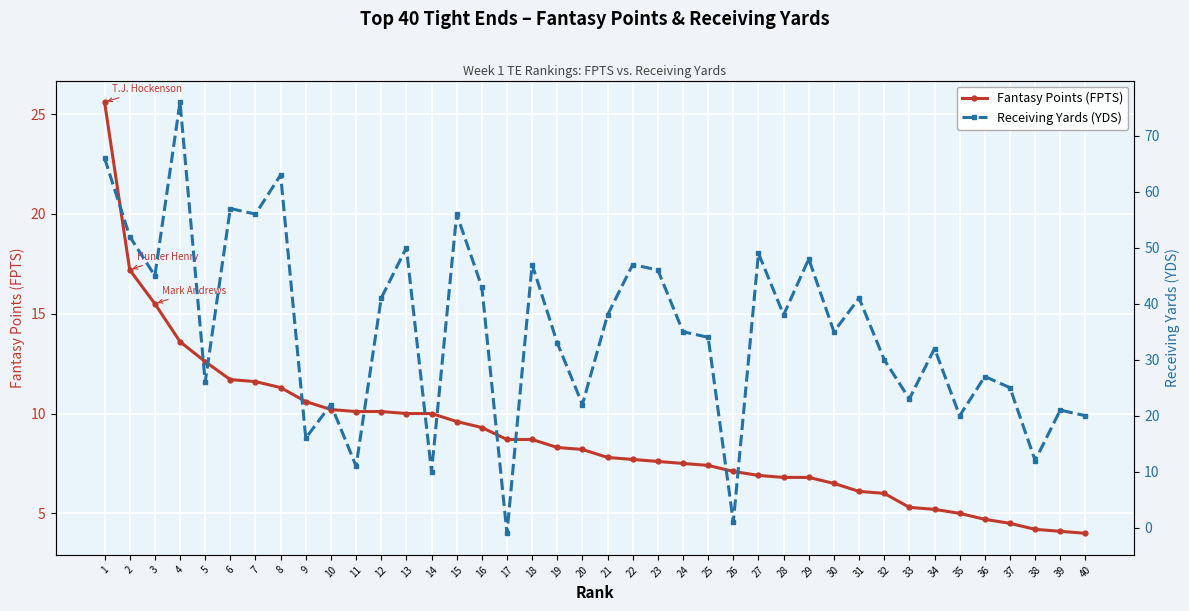

Reading right to left, transcribe all the data shown in this chart.

Fantasy Points (FPTS): 40=4.0	39=4.1	38=4.2	37=4.5	36=4.7	35=5.0	34=5.2	33=5.3	32=6.0	31=6.1	30=6.5	29=6.8	28=6.8	27=6.9	26=7.1	25=7.4	24=7.5	23=7.6	22=7.7	21=7.8	20=8.2	19=8.3	18=8.7	17=8.7	16=9.3	15=9.6	14=10.0	13=10.0	12=10.1	11=10.1	10=10.2	9=10.6	8=11.3	7=11.6	6=11.7	5=12.6	4=13.6	3=15.5	2=17.2	1=25.6
Receiving Yards (YDS): 40=20.0	39=21.0	38=12.0	37=25.0	36=27.0	35=20.0	34=32.0	33=23.0	32=30.0	31=41.0	30=35.0	29=48.0	28=38.0	27=49.0	26=1.0	25=34.0	24=35.0	23=46.0	22=47.0	21=38.0	20=22.0	19=33.0	18=47.0	17=-1.0	16=43.0	15=56.0	14=10.0	13=50.0	12=41.0	11=11.0	10=22.0	9=16.0	8=63.0	7=56.0	6=57.0	5=26.0	4=76.0	3=45.0	2=52.0	1=66.0